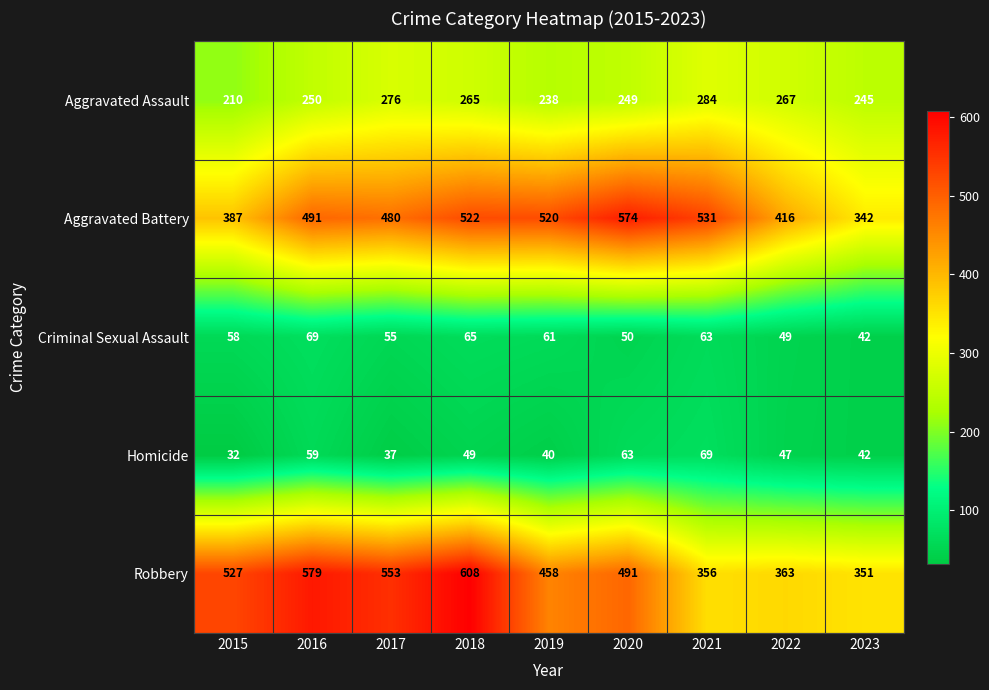

What is the spread (max minus min) of values at 2018?

559